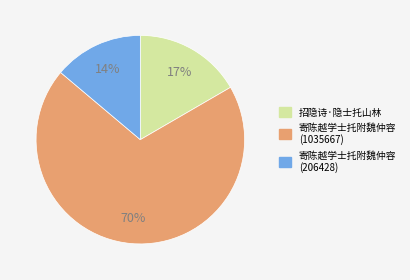

Count the number of slices in the pie.

3